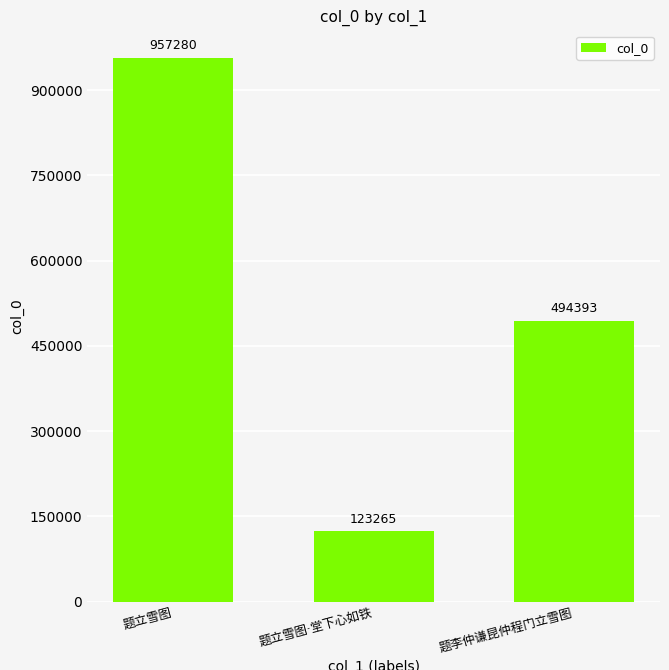

Reading left to right, transcribe all the data shown in this chart.

957280	123265	494393